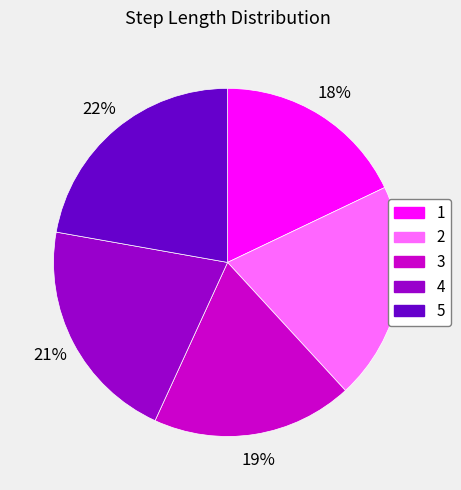

Is there a majority slice in this chart?

No